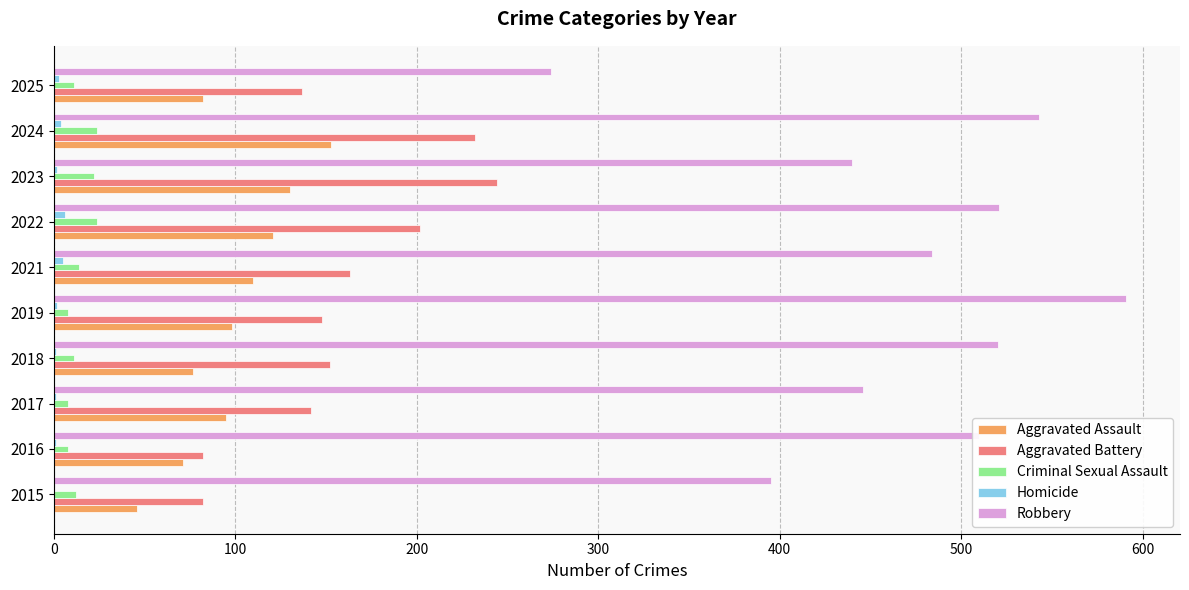

Which series changed the most between 2015 and 2025?

Robbery